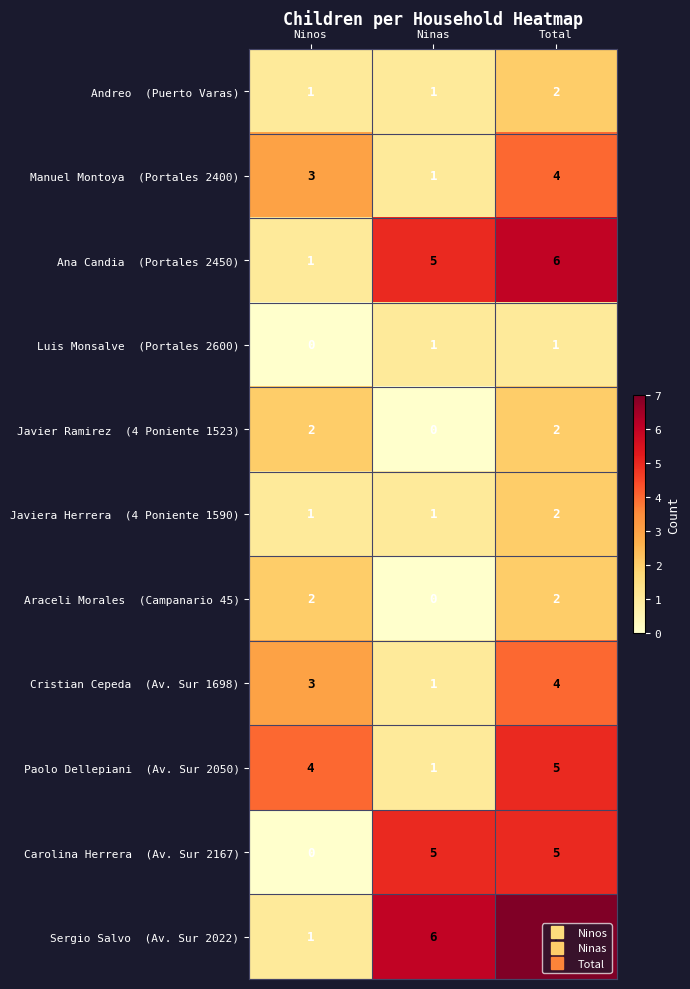

At which category is the sum across all series the highest?

Total